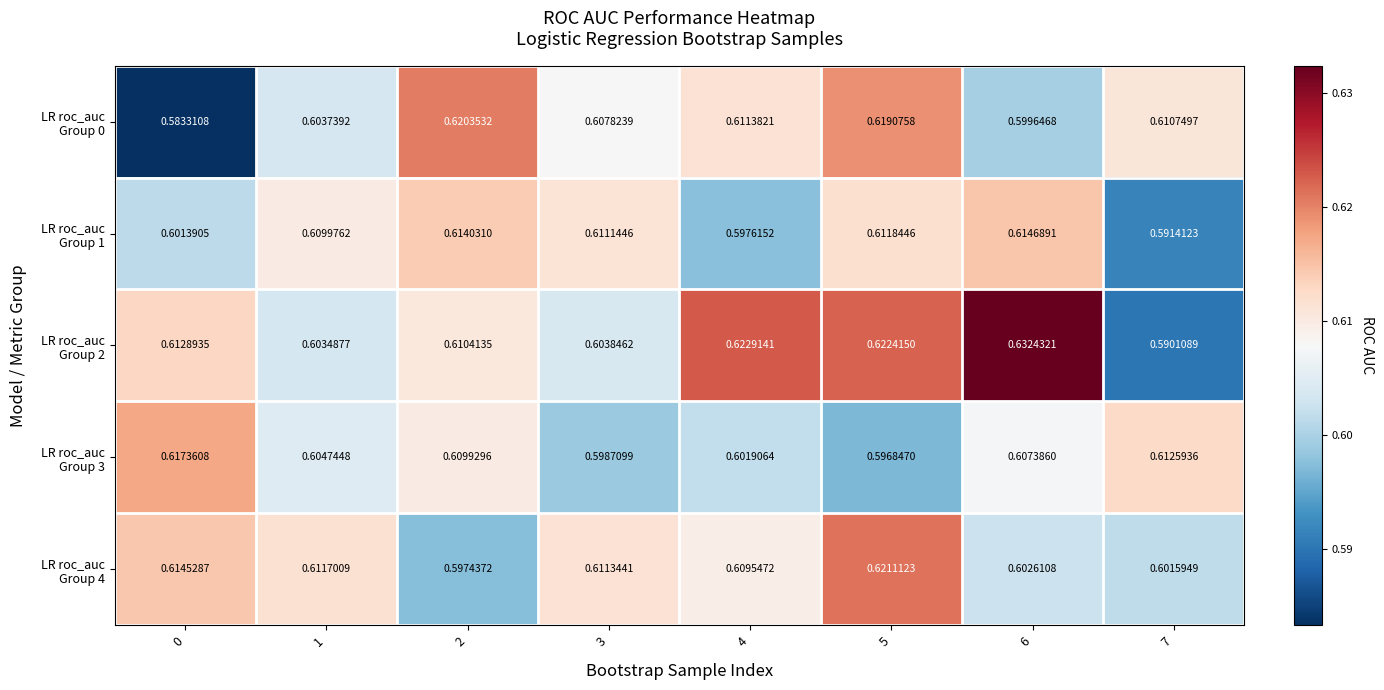

How many distinct data groups are displayed?

5